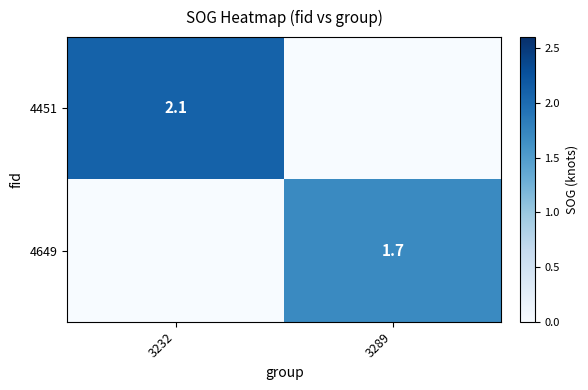

At which category is the sum across all series the highest?

3232